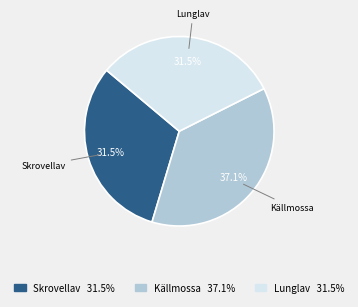

Is there a majority slice in this chart?

No